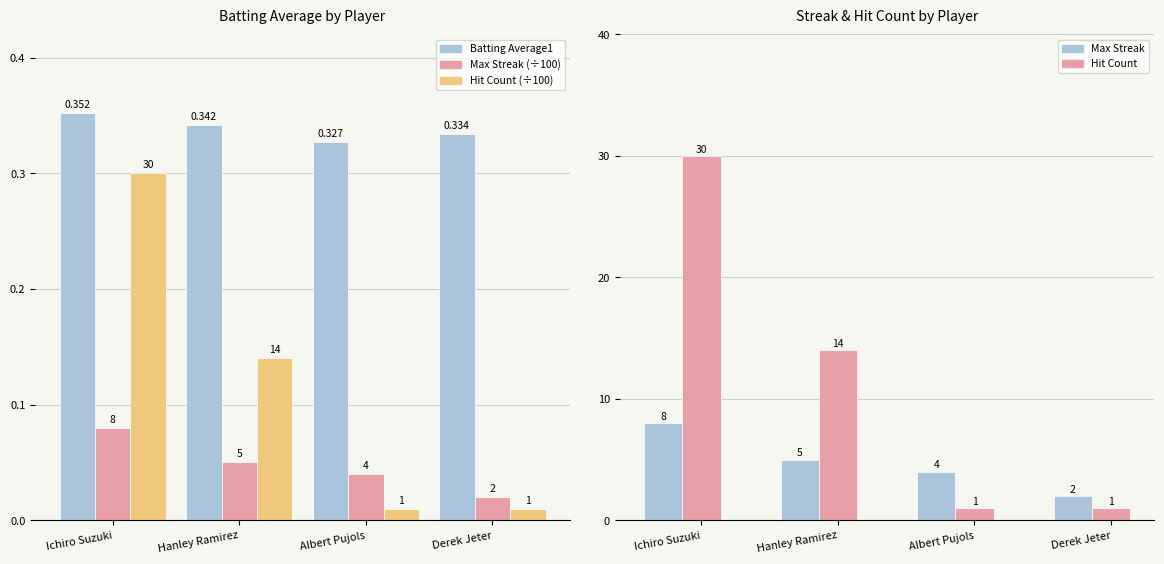

Count the number of data series in this chart.

5